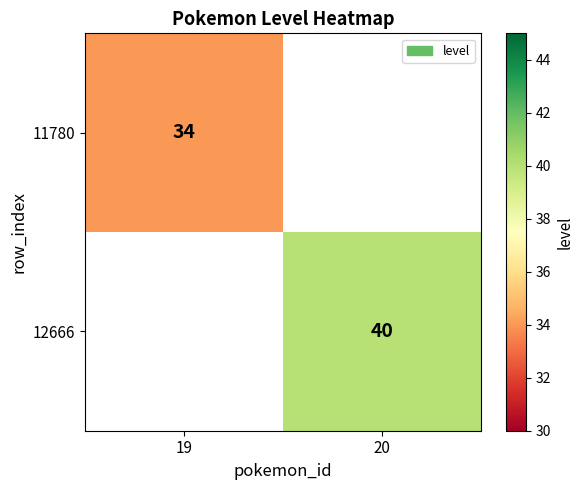

Which label corresponds to the smallest value in the chart?

19